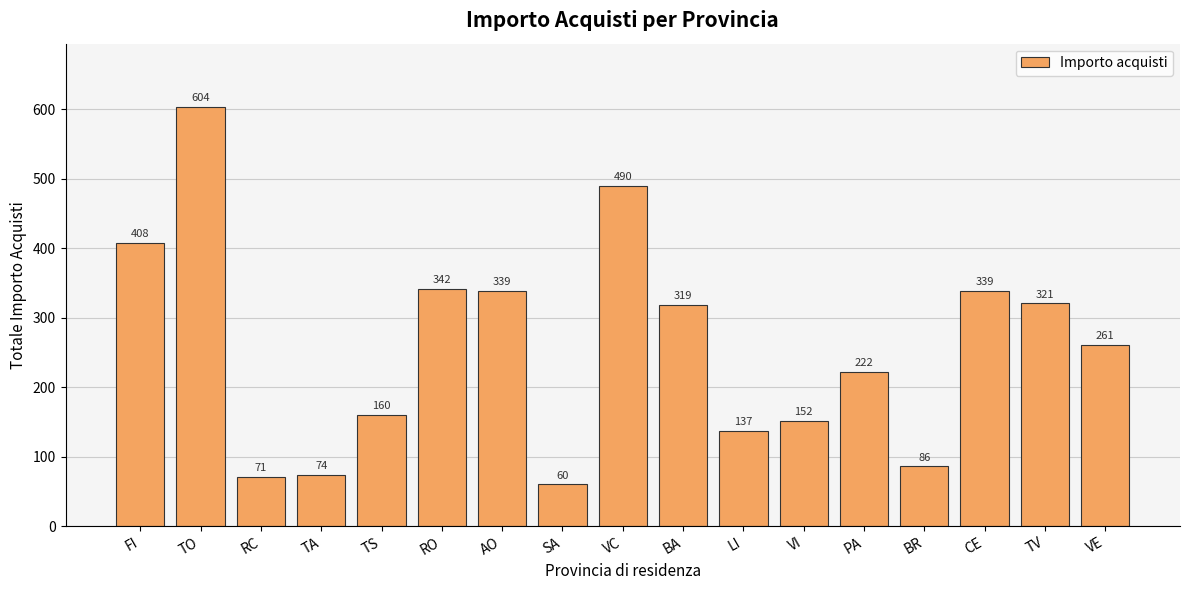

Does the chart contain stacked bars?

No